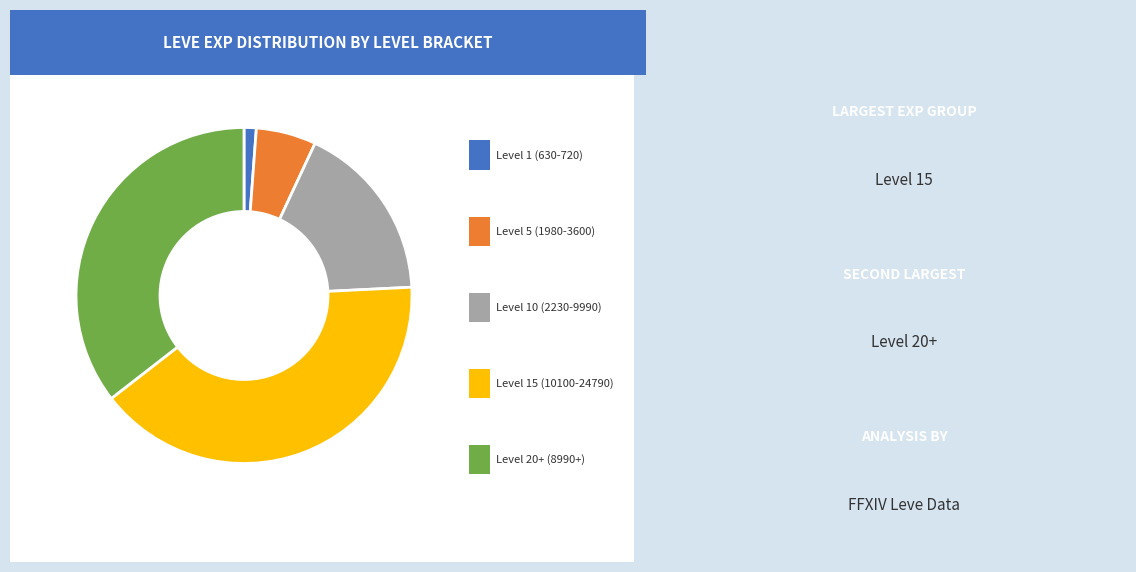

To the nearest percent, what is the difference between the largest and smallest slice percentages?

39%